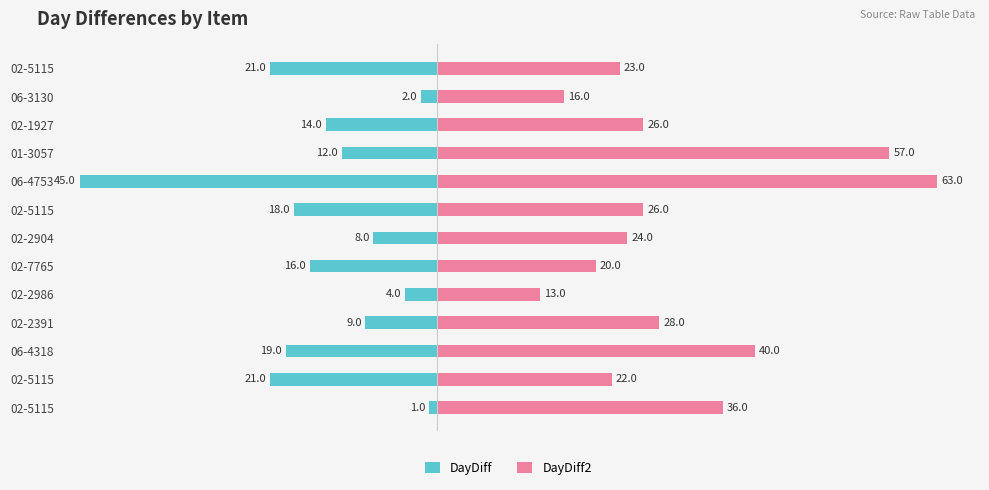

What is the average value of the DayDiff series?

-15